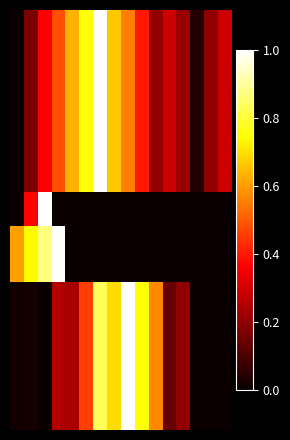

How many categories are shown in the chart?

16